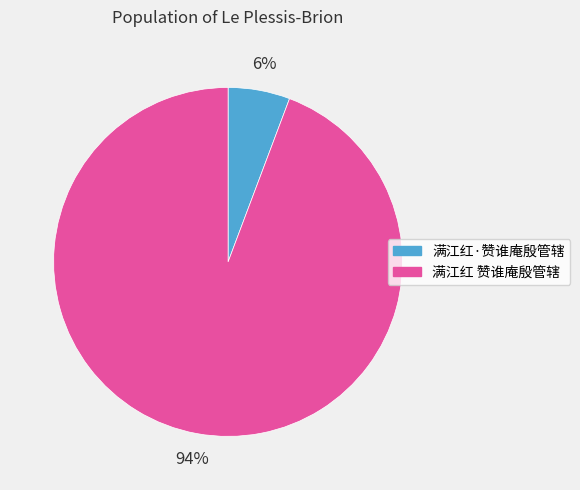

What is the smallest slice in the pie chart?

满江红·赞谁庵殷管辖